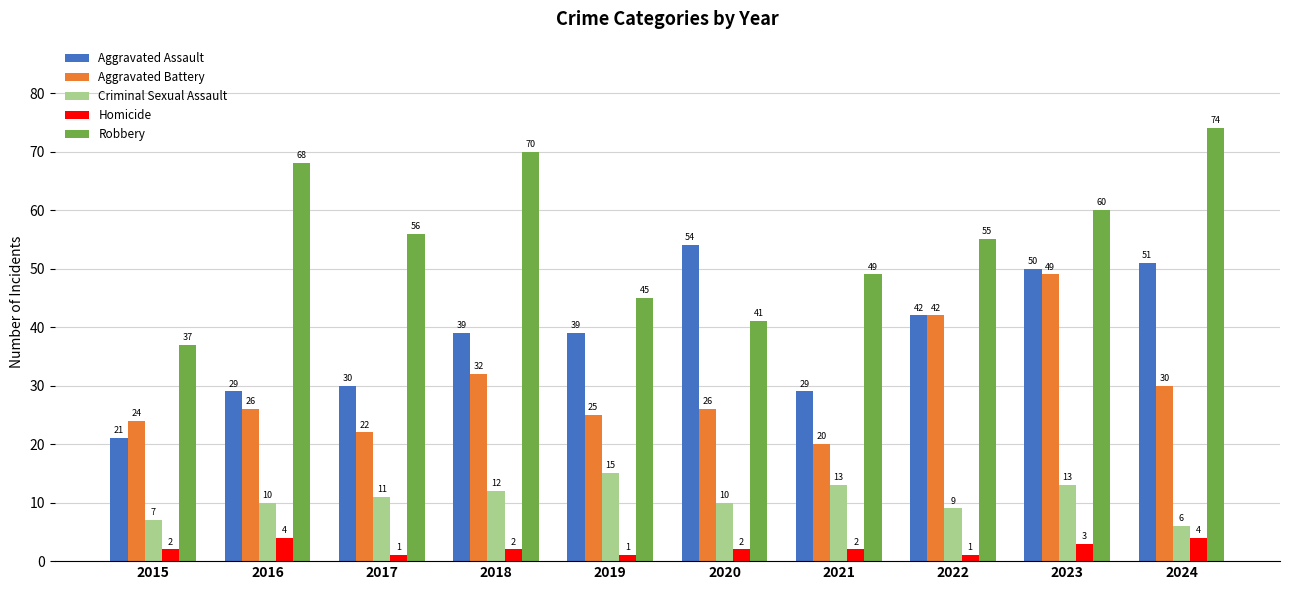

What is the smallest value displayed?

1